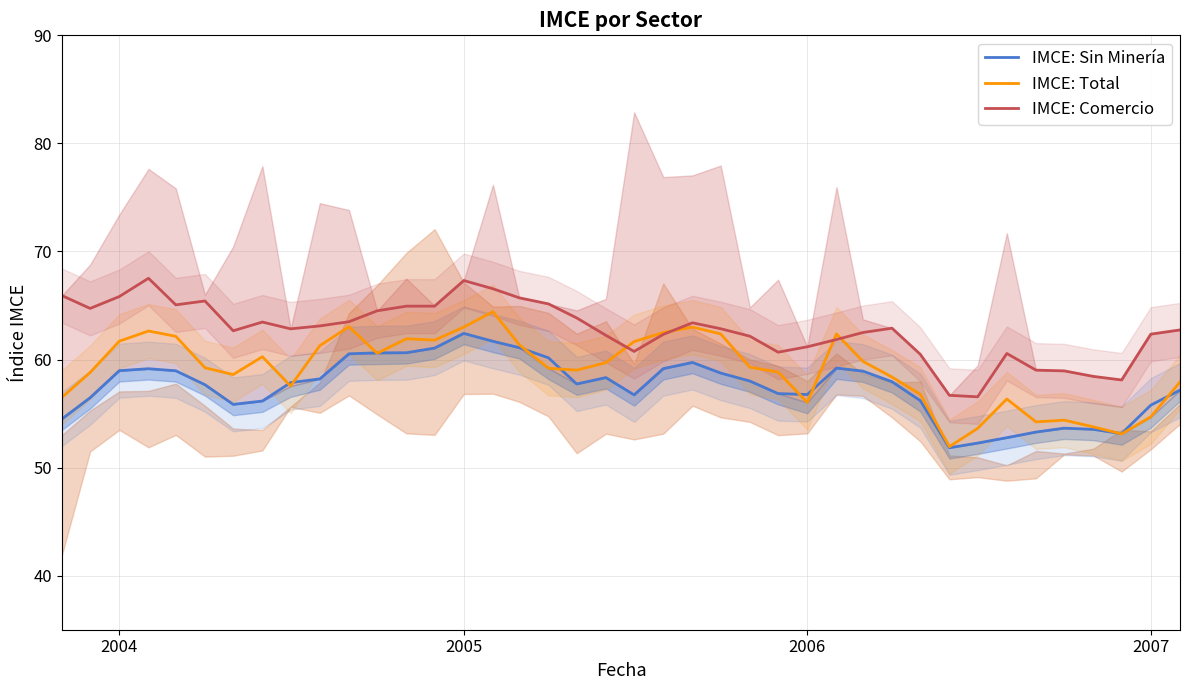

What is the maximum value for IMCE: Sin Minería?

62.4